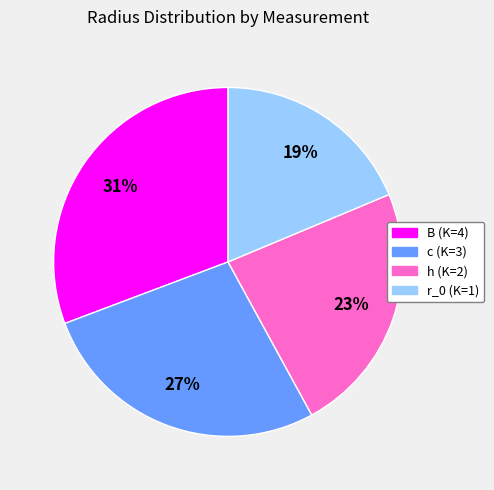

Does B (K=4) account for over 50% of the chart?

No